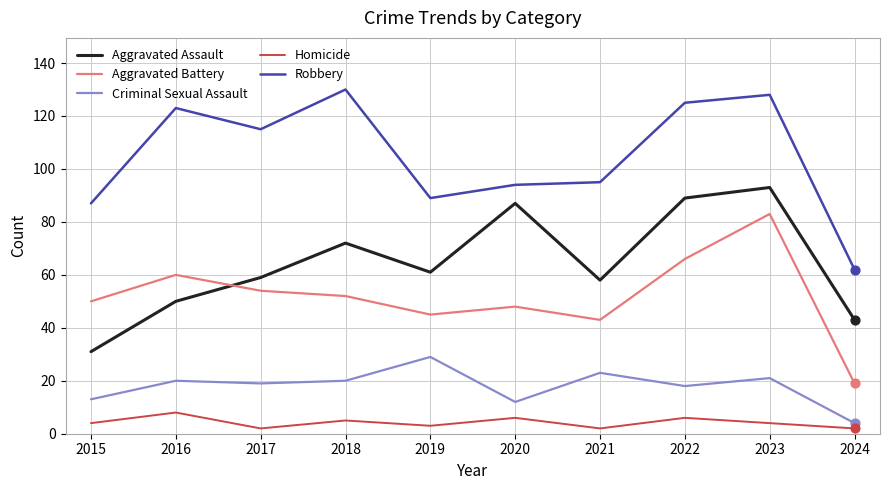

What is the spread (max minus min) of values at 2018?

125